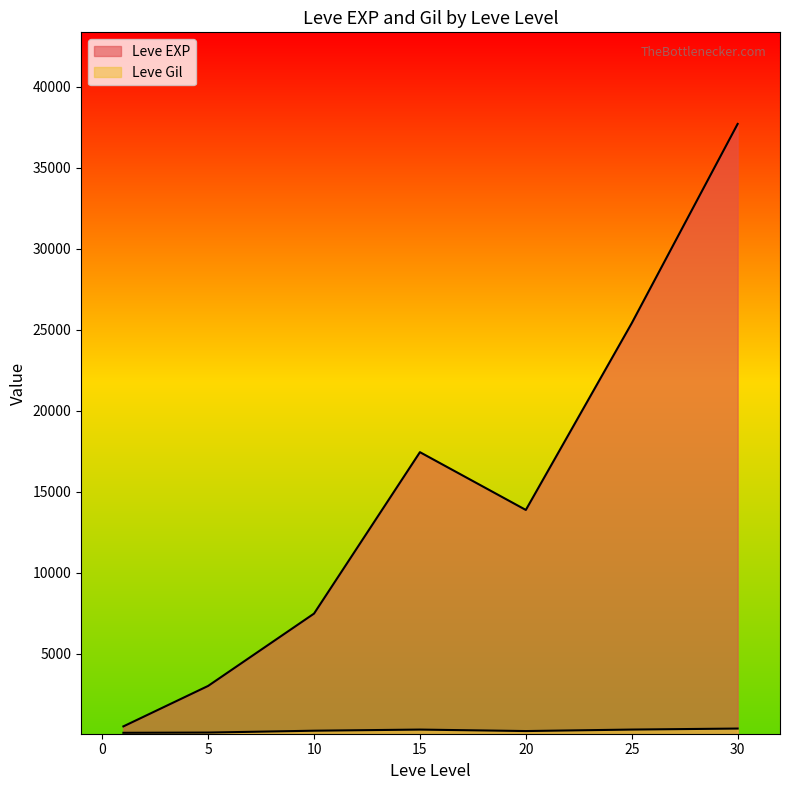

What is the difference between the Leve Gil values at 1 and 15?

60